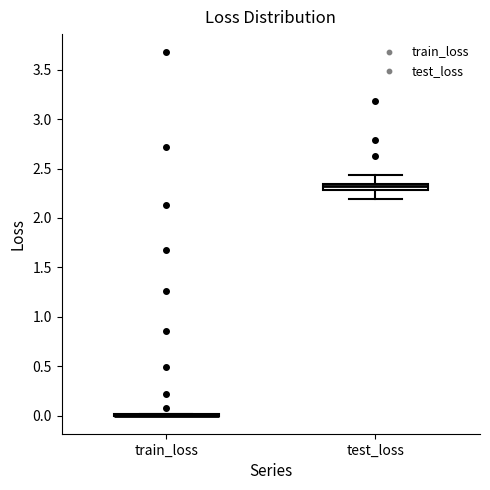

Which box is the tallest, from its lower edge to its upper edge?

test_loss